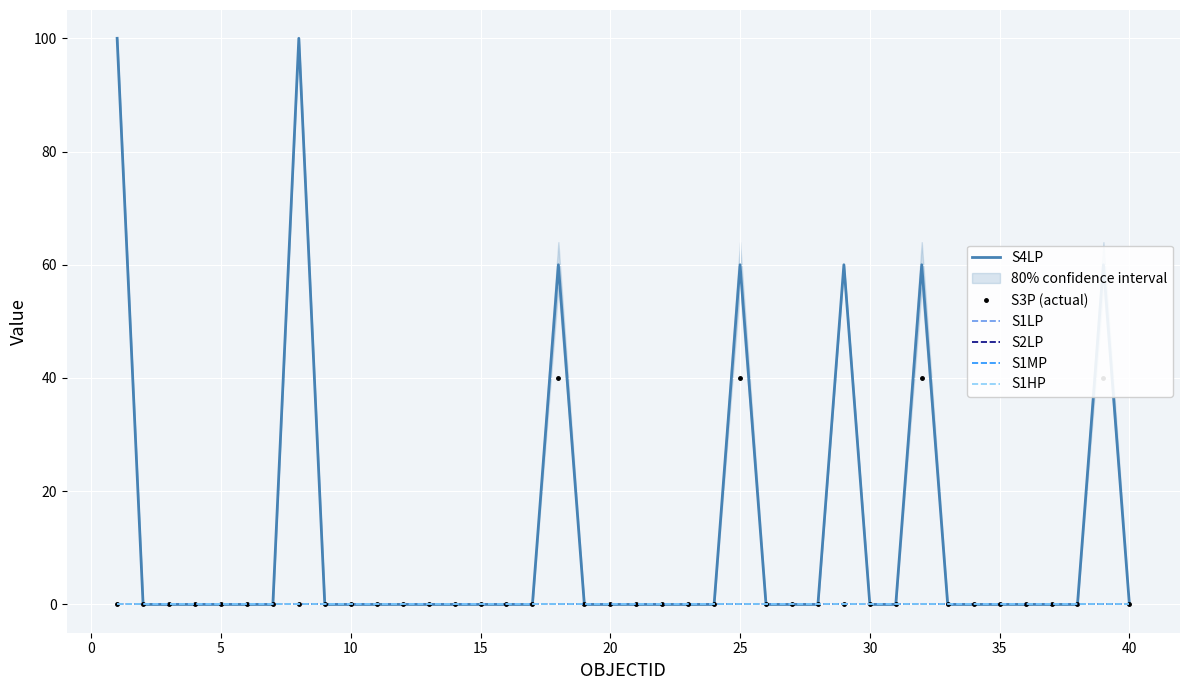

The S3P (actual) series shows -12 at 22. True or false?

False